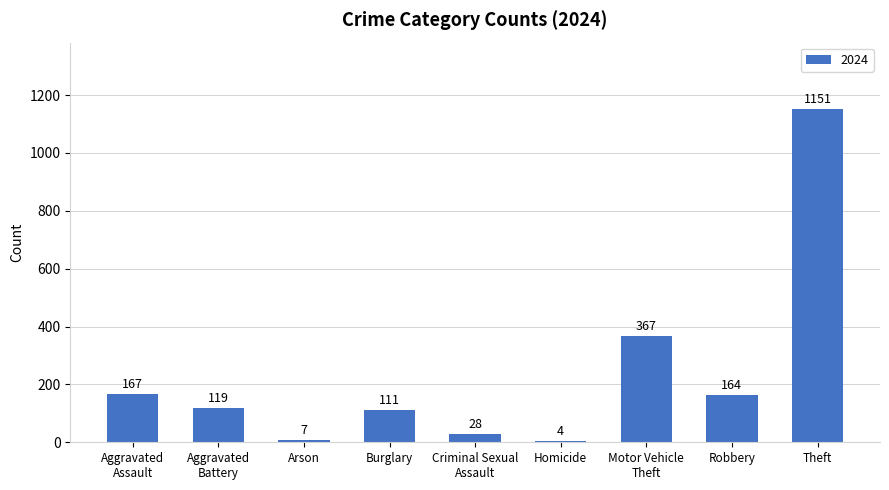

At which category does the chart reach its peak across all series?

Theft